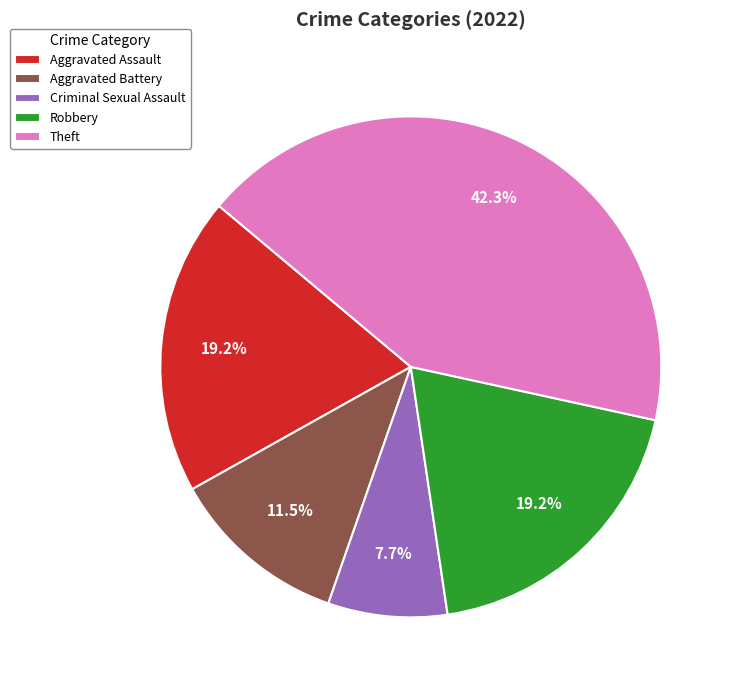

Is there a majority slice in this chart?

No